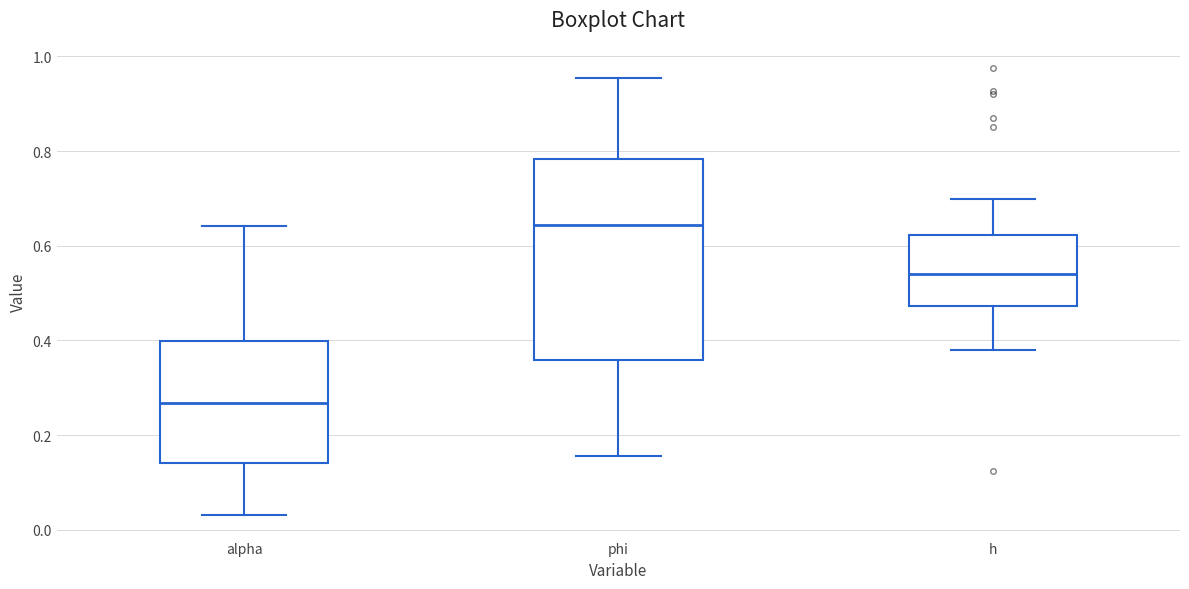

Which box has the lowest median line?

alpha